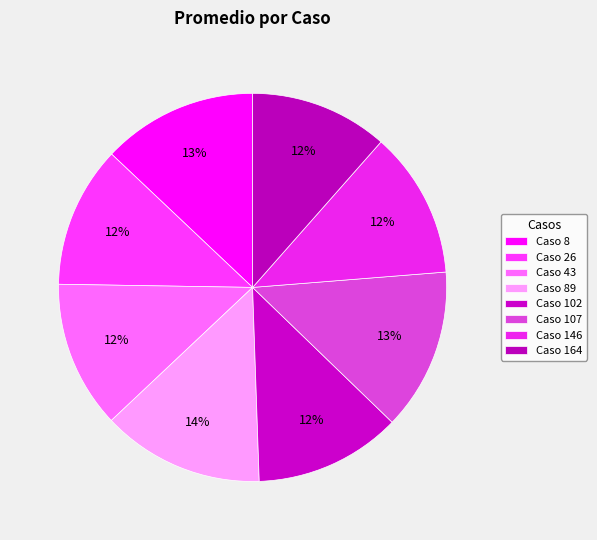

Does any single category account for the majority?

No